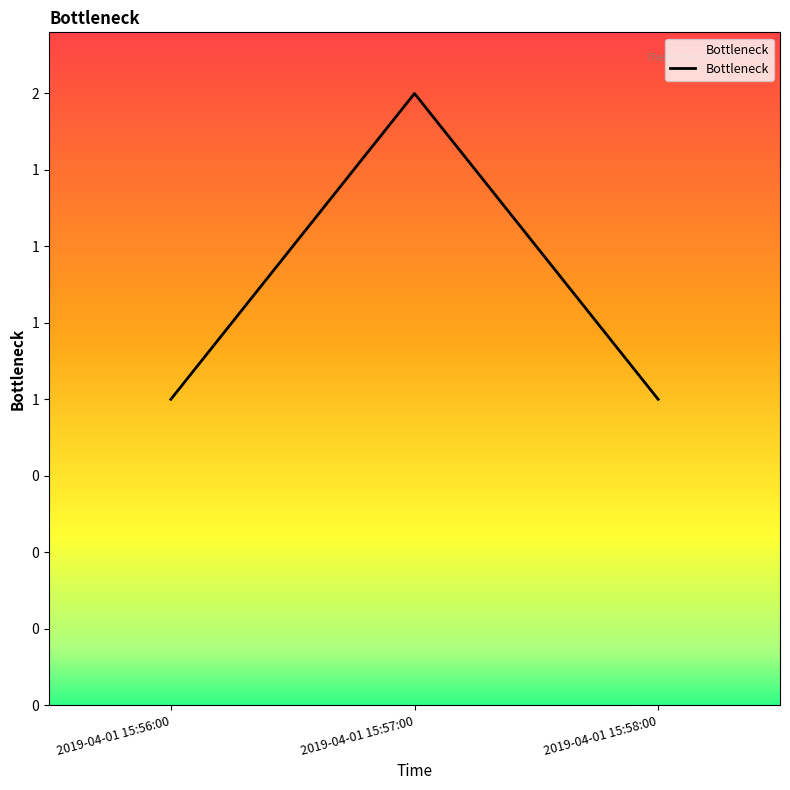

What is the sum of the values at 2019-04-01 15:57:00 and 2019-04-01 15:56:00?

3